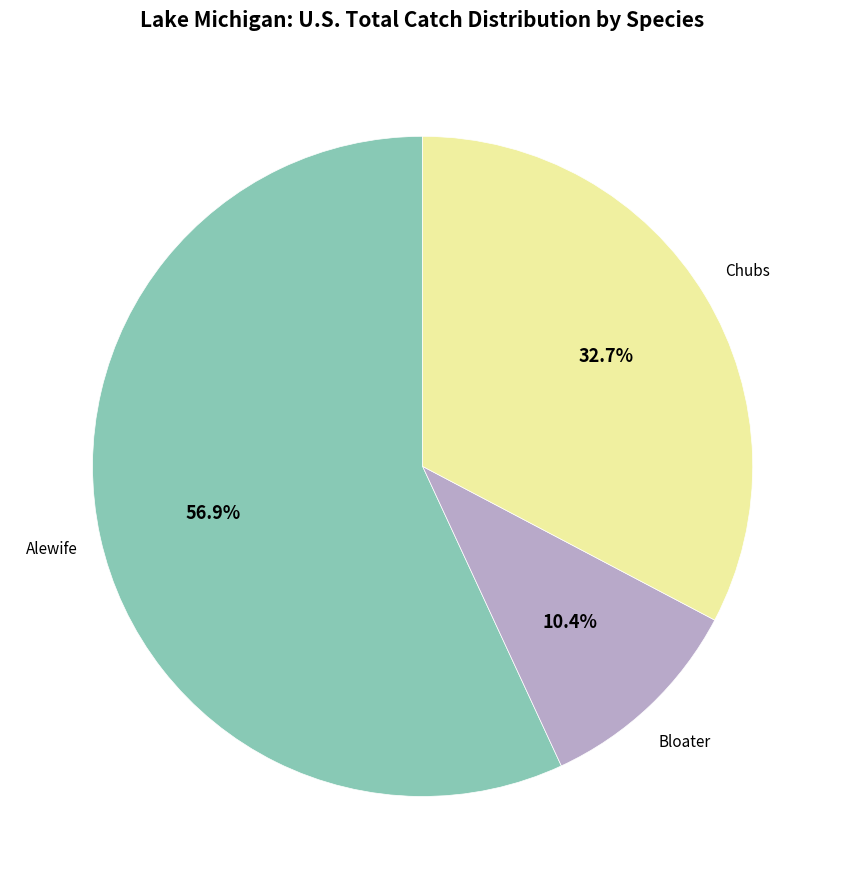

What is the majority slice?

Alewife